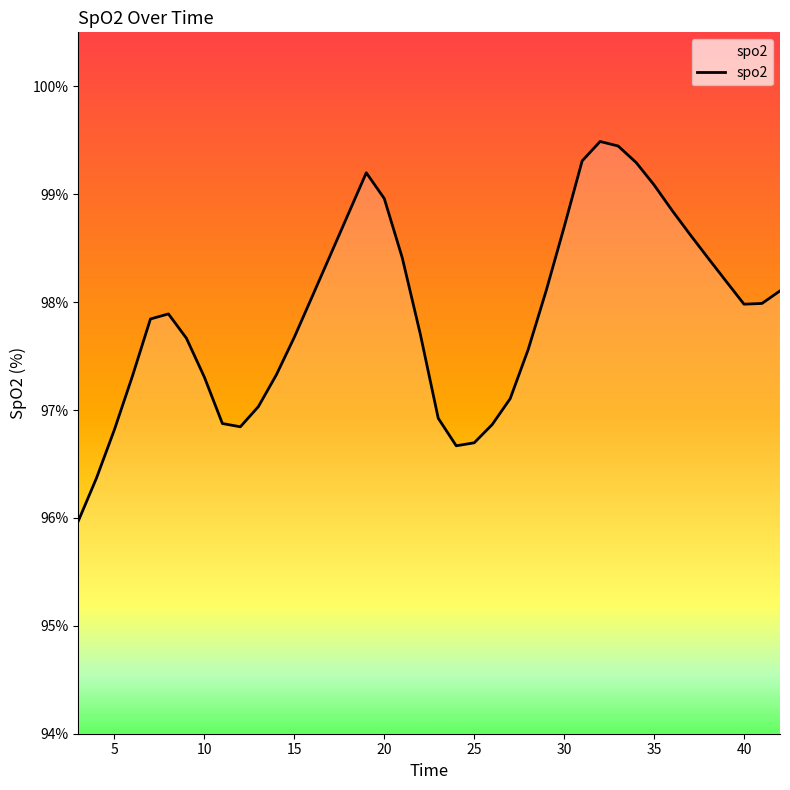

What is the average value?

97.9